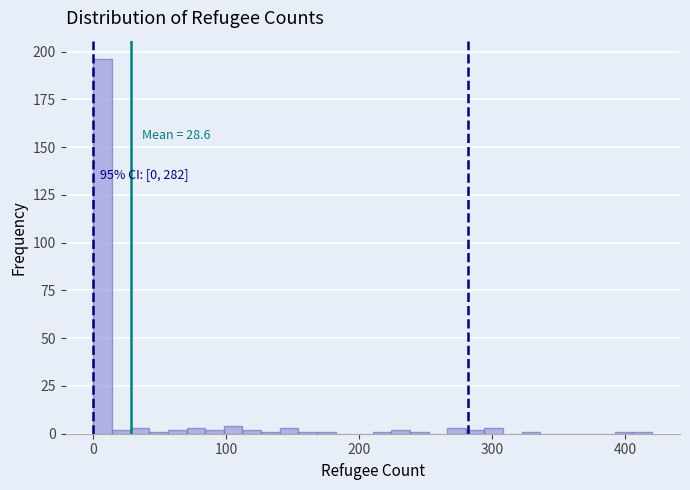

Around what value on the x-axis is the tallest bar? Give the approximate position of its centre, as read against the axis.

10